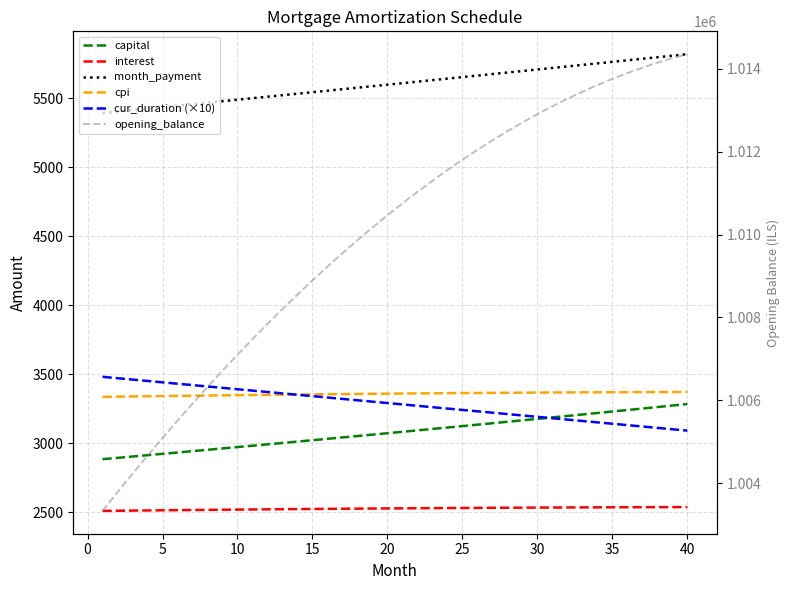

How many distinct data groups are displayed?

6